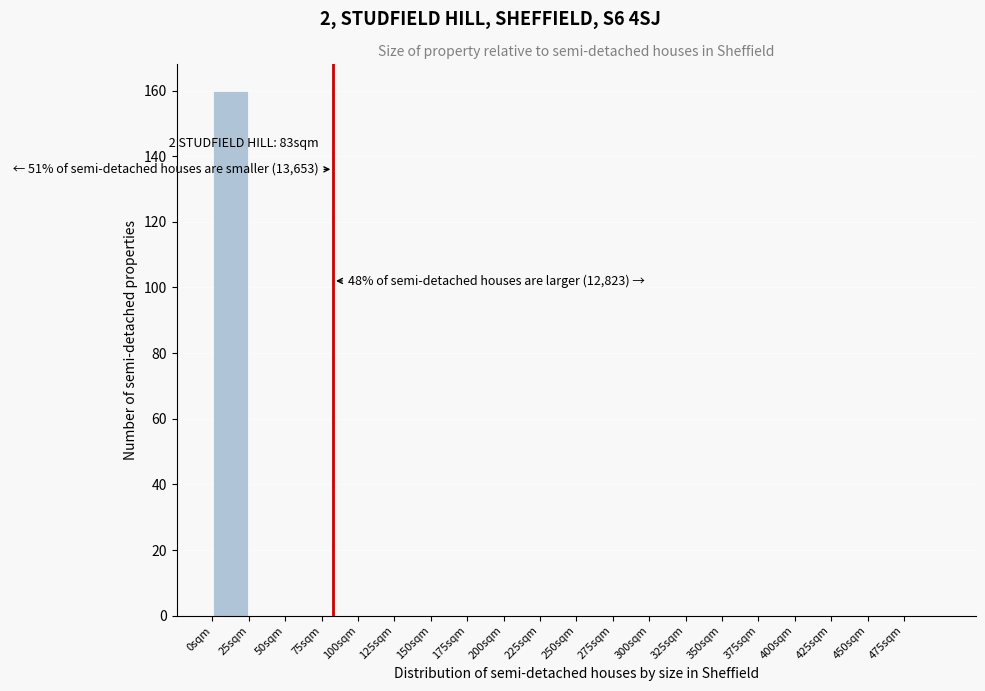

Which range on the x-axis has the tallest bar?

0 to 25